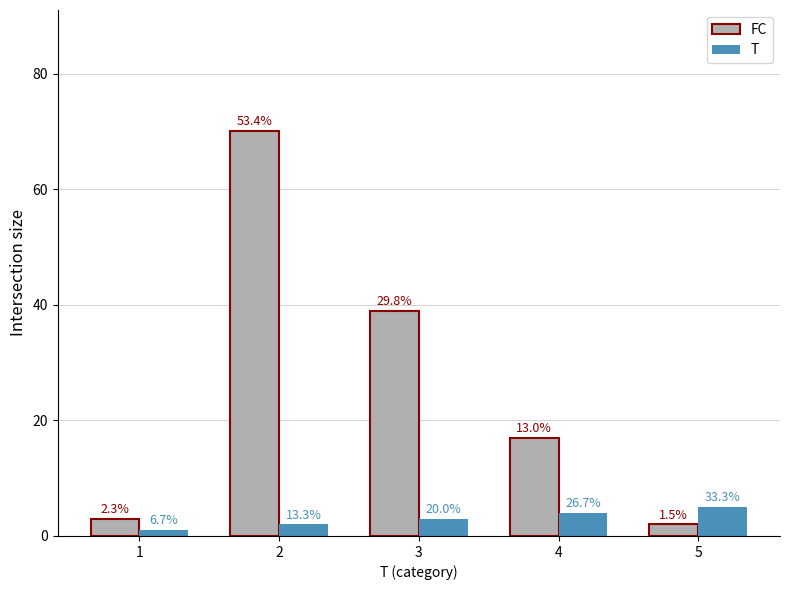

Reading left to right, what are all the values shown in this chart?

FC: 1=3	2=70	3=39	4=17	5=2
T: 1=1	2=2	3=3	4=4	5=5